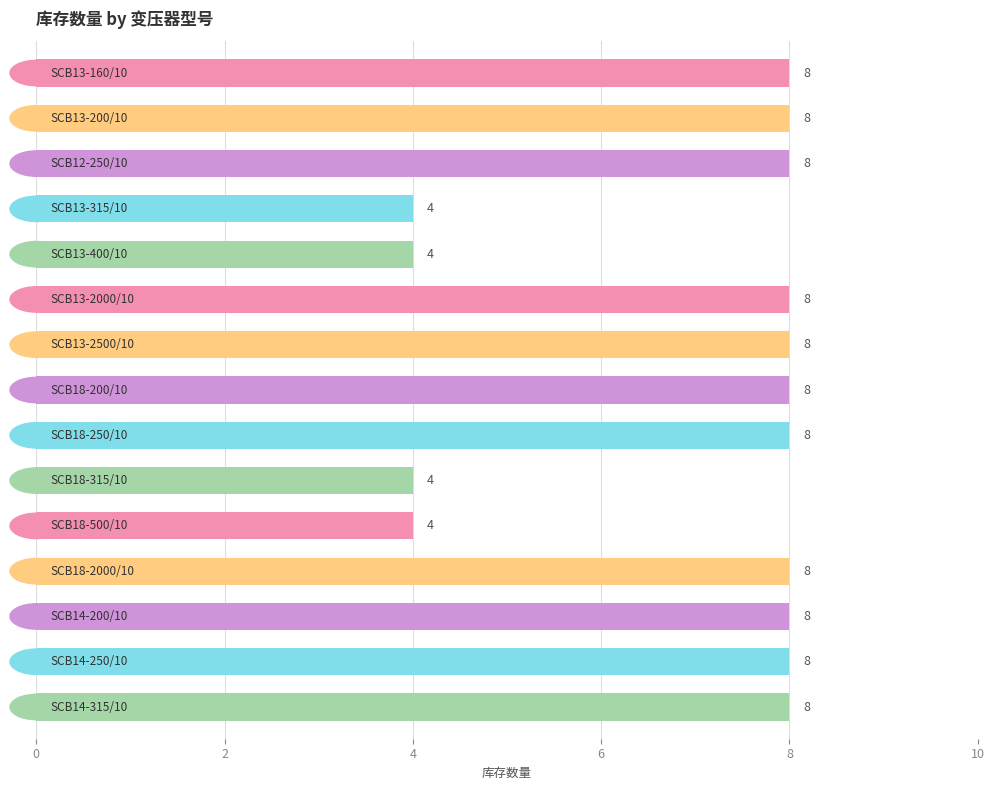

Count the values in the range 4 to 8.

15